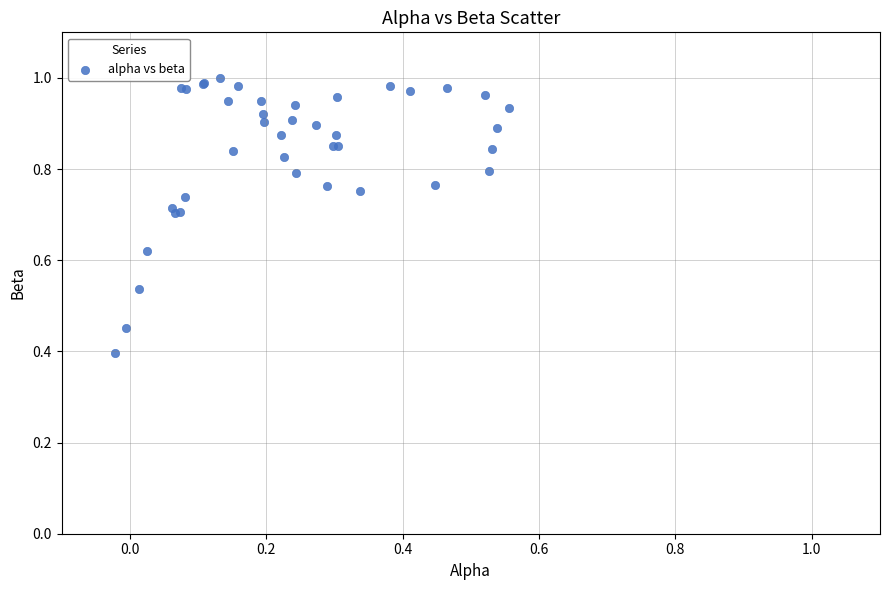

What Y value in the scatter plot is closest to 0?

0.4